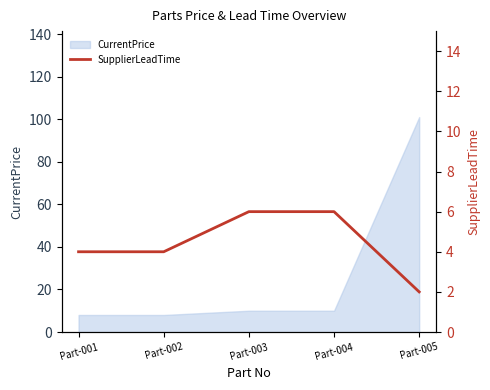

Count the number of categories in the chart.

5